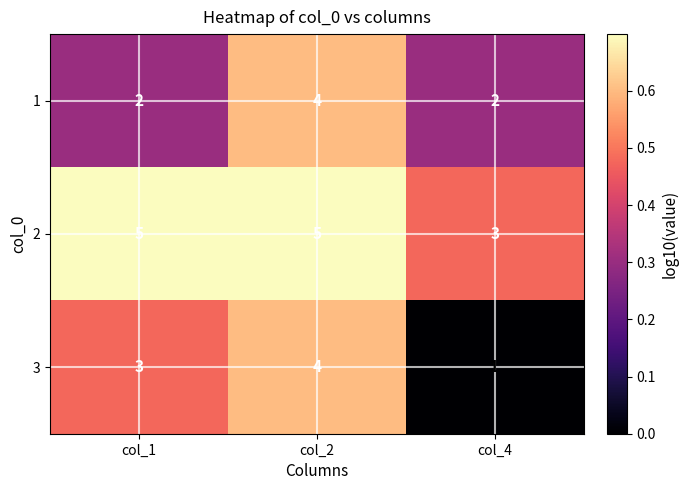

Is it true that 3 equals 1 at col_4?

True